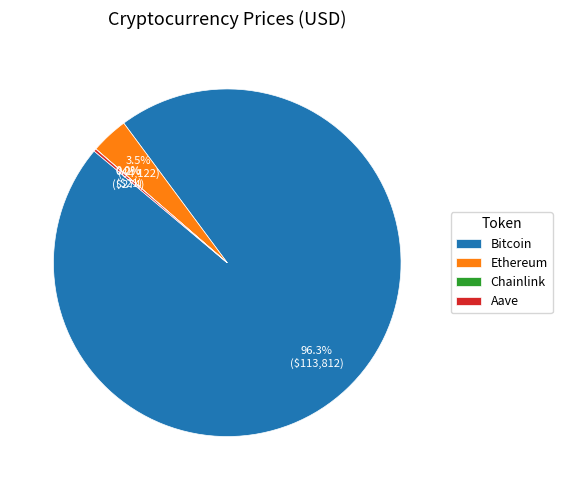

Between Bitcoin and Ethereum, which is larger?

Bitcoin